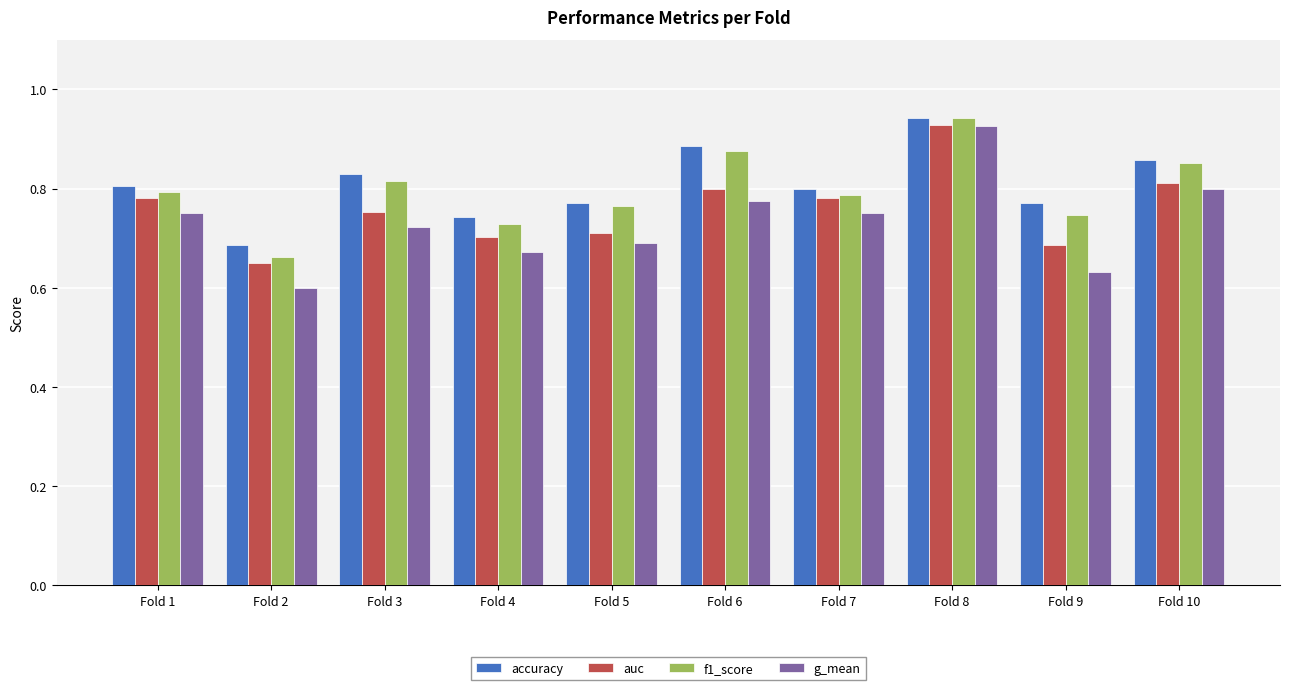

At which label is f1_score closest to 0?

Fold 2